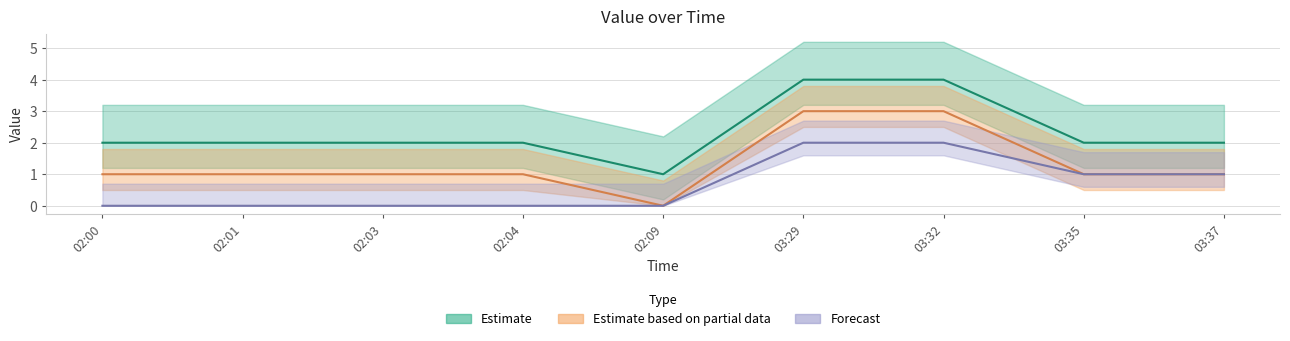

How many lines are shown in the chart?

3